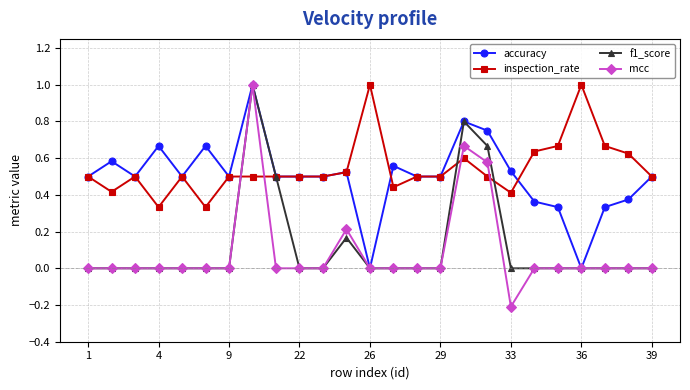

What are all the series names shown in the legend?

accuracy, inspection_rate, f1_score, mcc